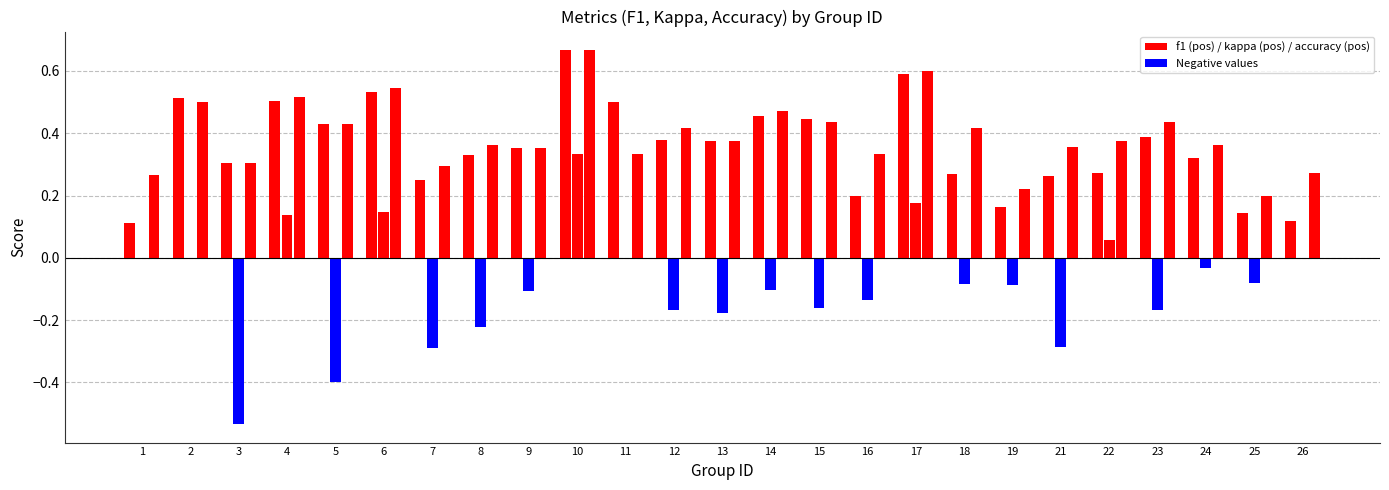

How many bars are there in total?

75